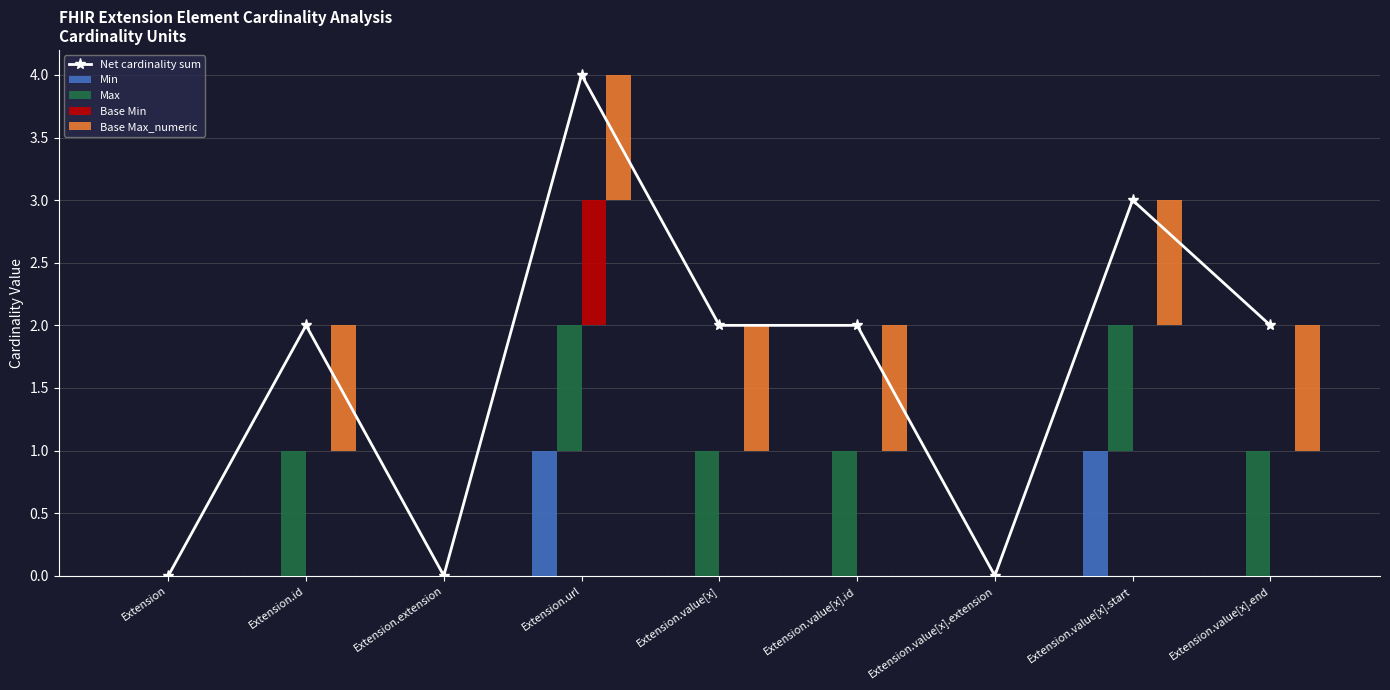

What position from the right is Extension?

9